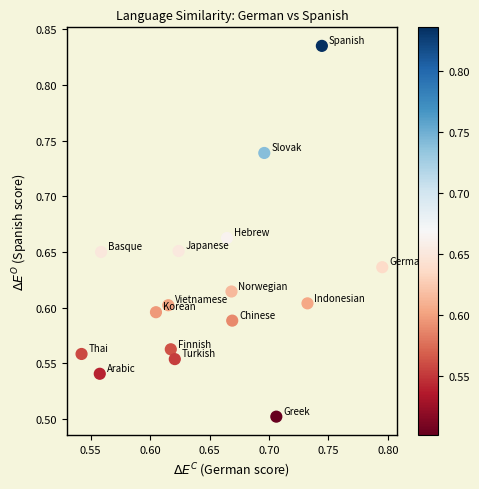

What is the range of Y values (max minus min)?

0.3